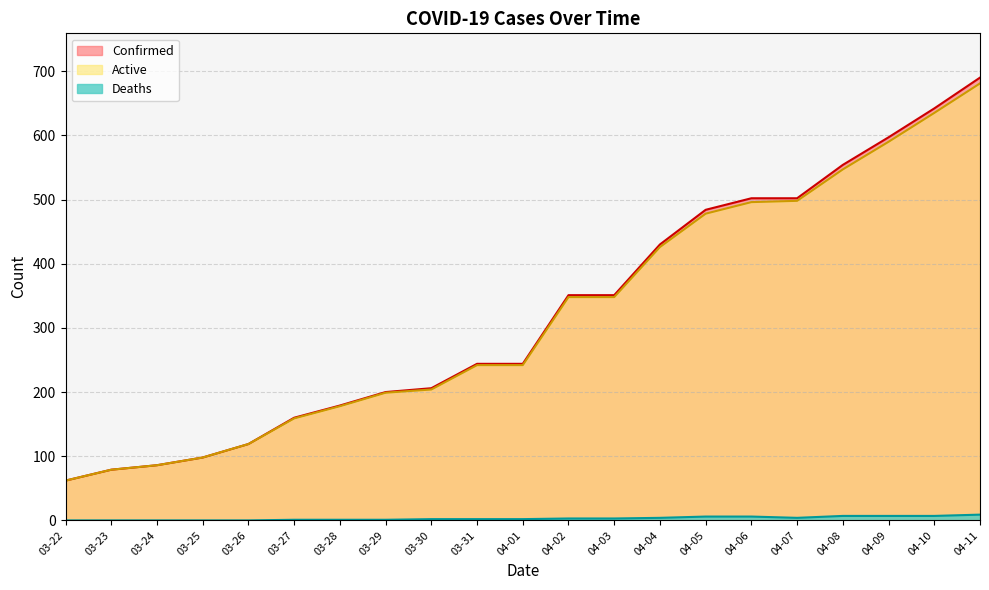

How many values in the Deaths series exceed 2?

10